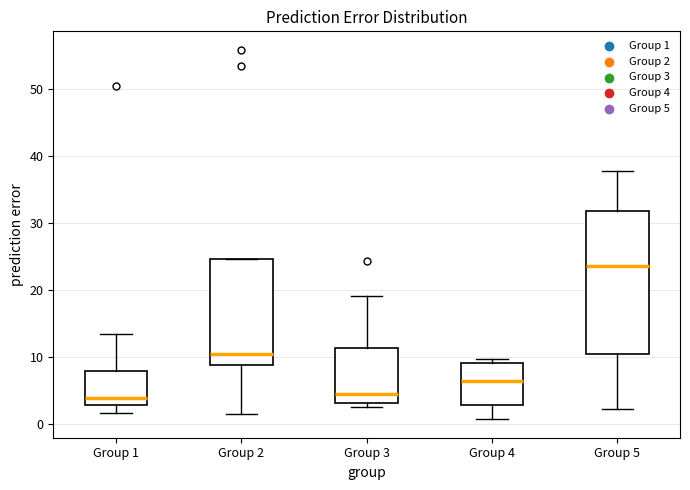

Comparing the boxes themselves (not the whiskers), which one is the tallest?

Group 5